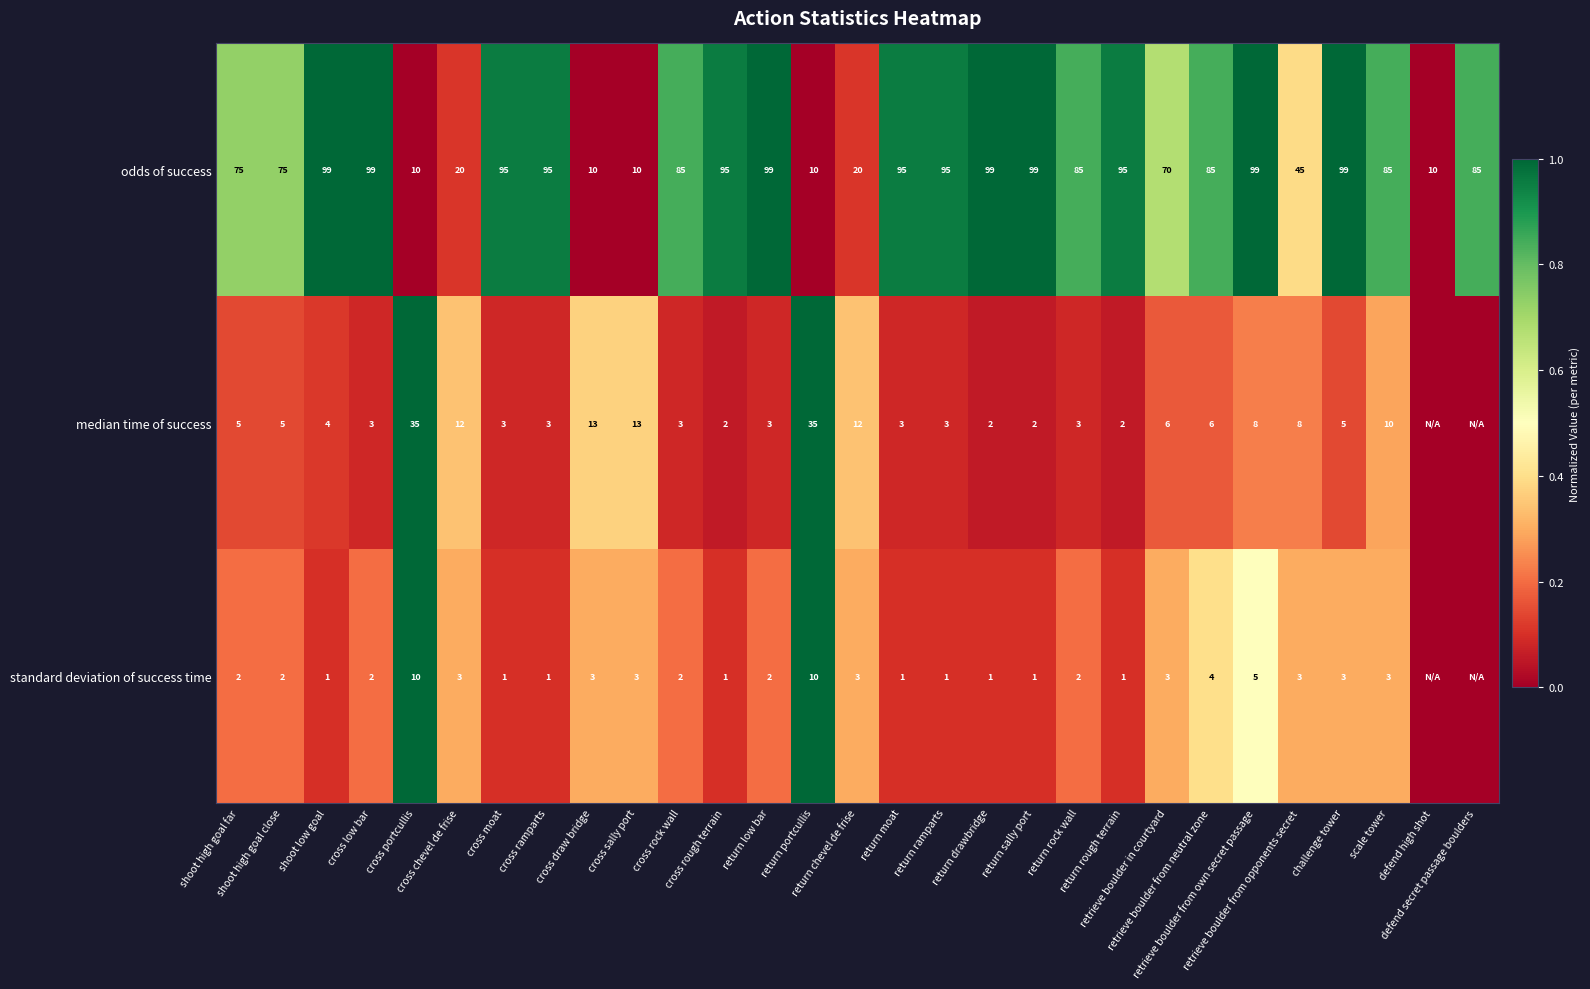

Which label corresponds to the largest value in the chart?

shoot low goal